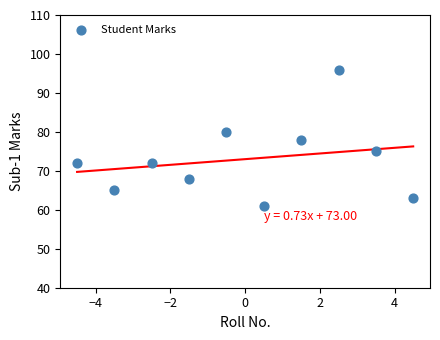

What is the average Y value?

73